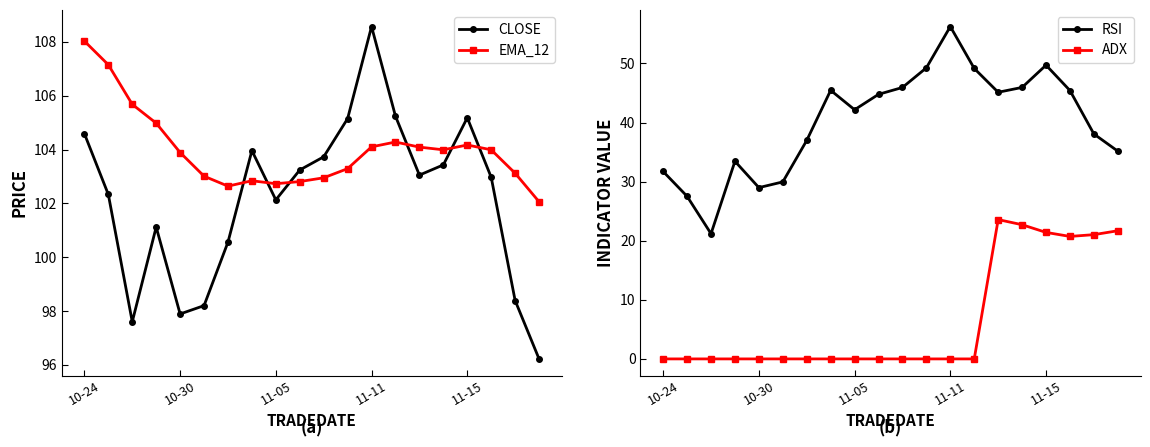

Is the value of ADX at 11-11 greater than the value of RSI at 11-15?

No